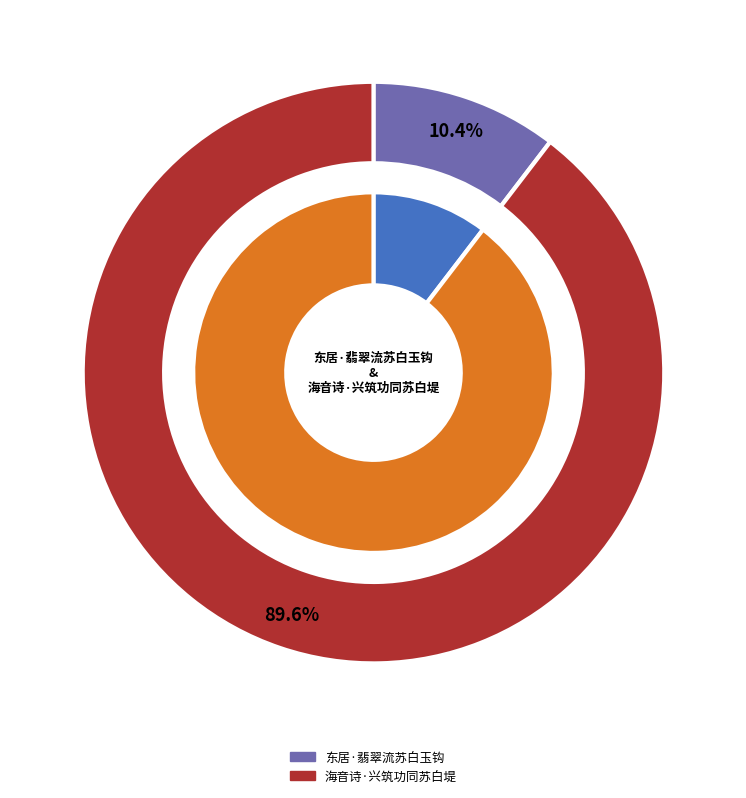

How many slices are in this pie chart?

2